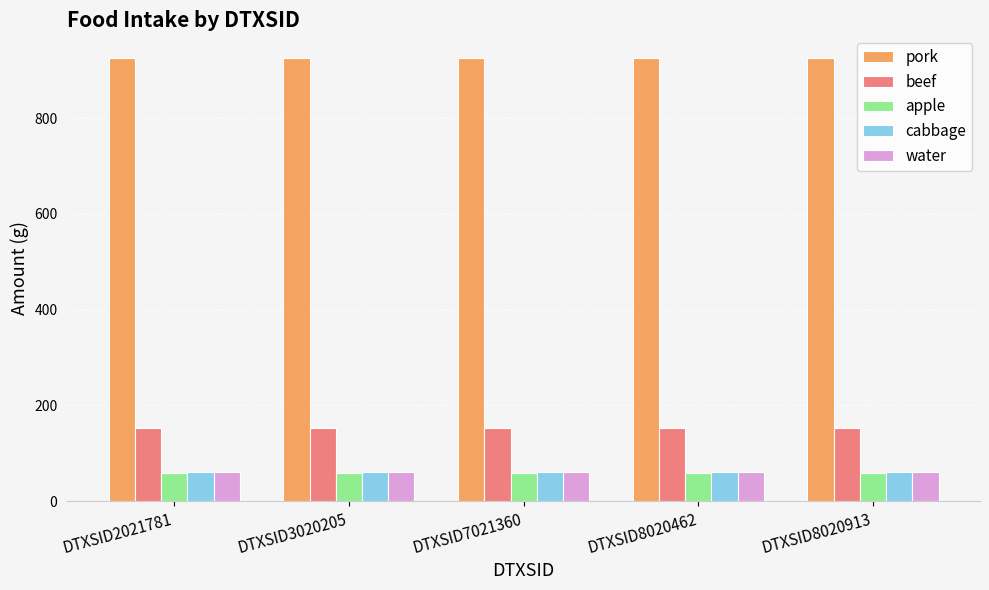

What is the spread (max minus min) of values at DTXSID3020205?

867.2